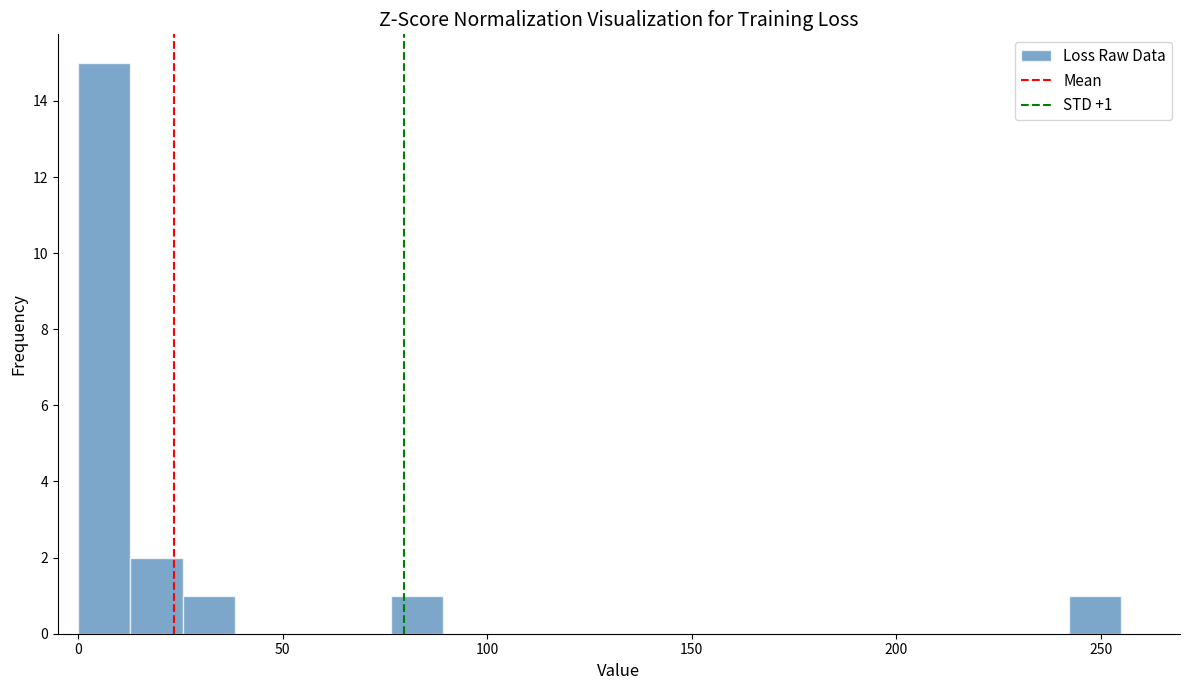

Read against the x-axis, roughly where is the centre of the tallest bar?

5